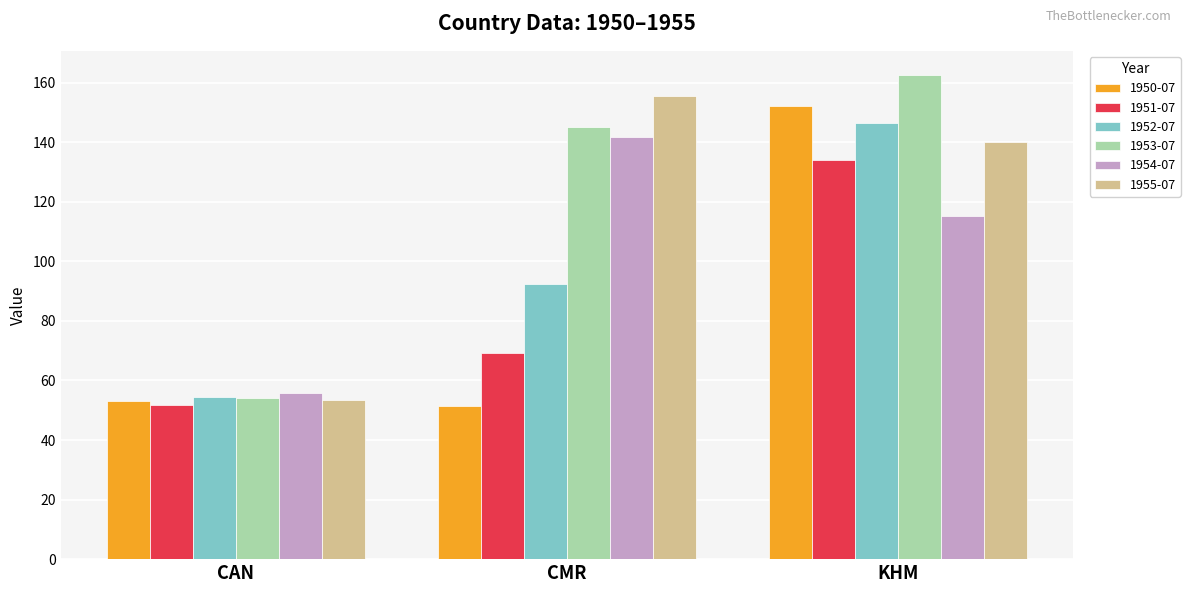

Which series has the largest range (max minus min)?

1953-07